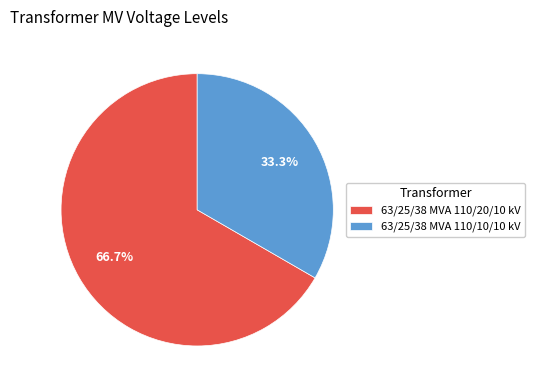

What is the ratio of the value at 63/25/38 MVA 110/20/10 kV to the value at 63/25/38 MVA 110/10/10 kV?

2.0